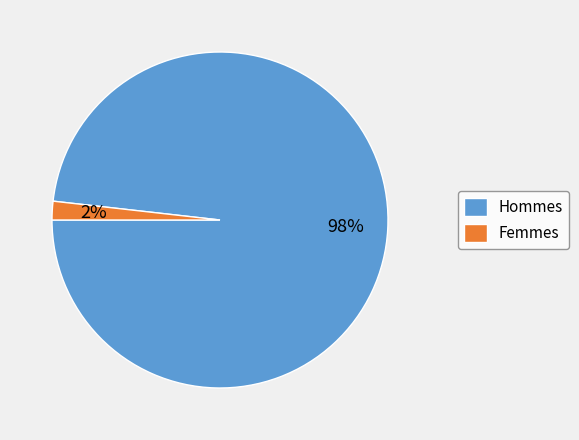

Count the number of slices in the pie.

2